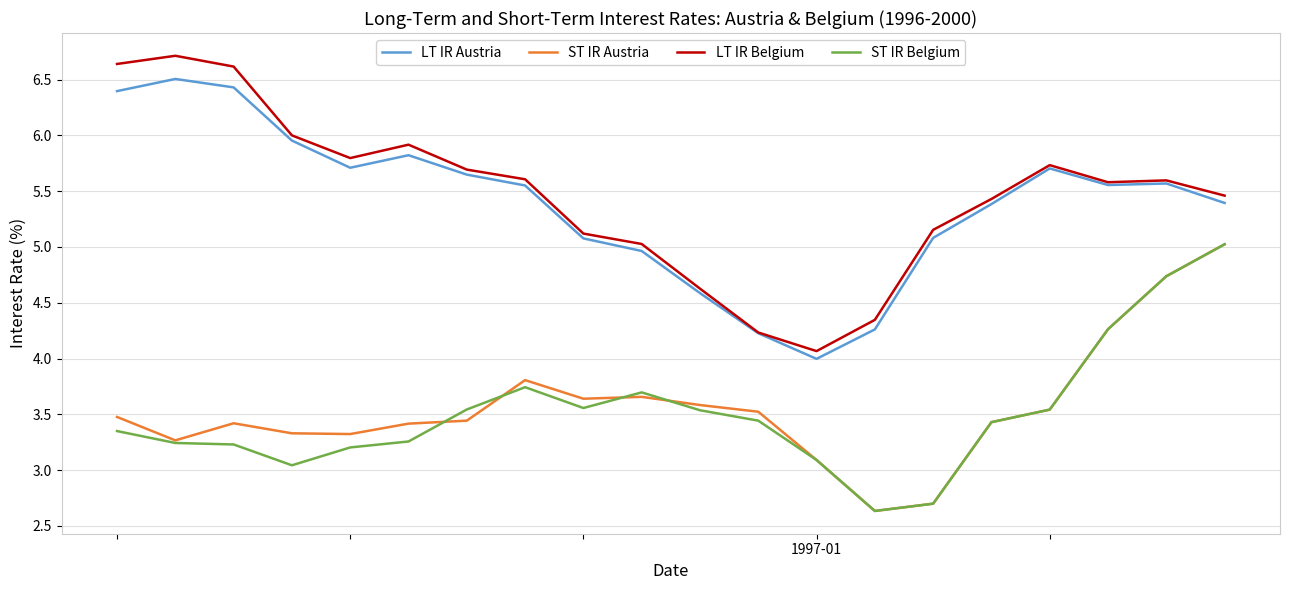

What is the highest value of the LT IR Belgium series?

6.7